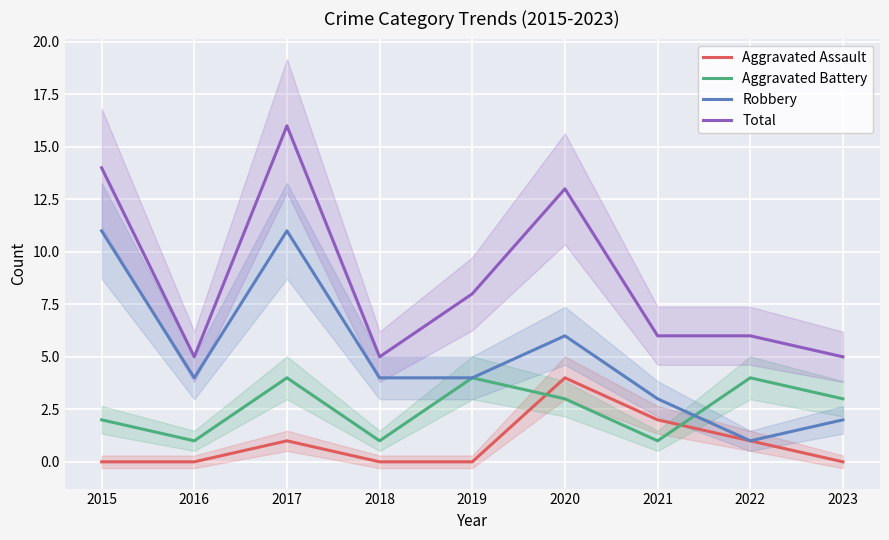

At which category is the sum across all series the highest?

2017